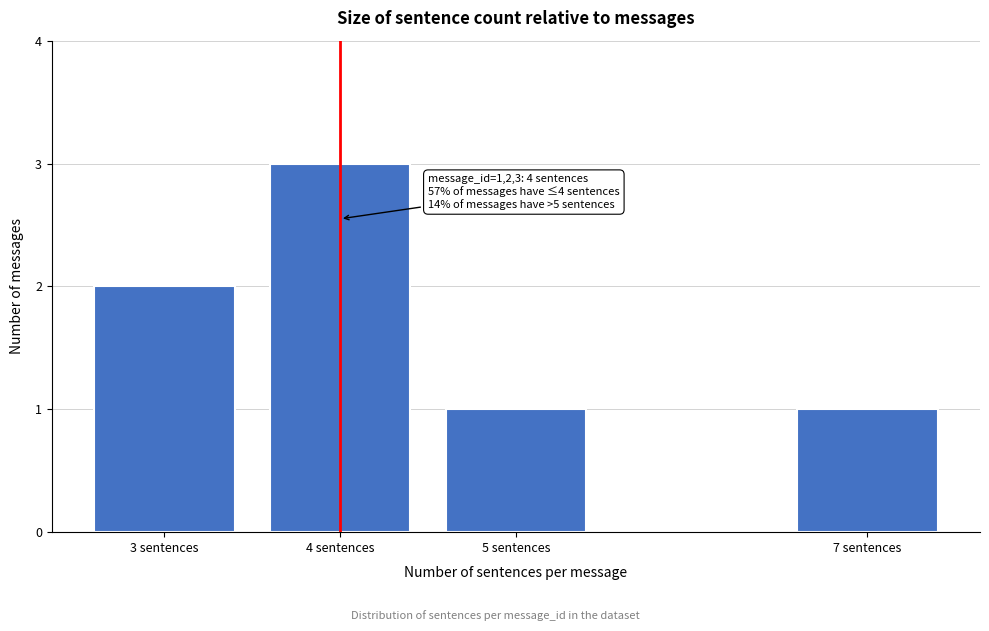

Reading left to right, list all the values displayed in this chart.

3 sentences=2	4 sentences=3	5 sentences=1	7 sentences=1